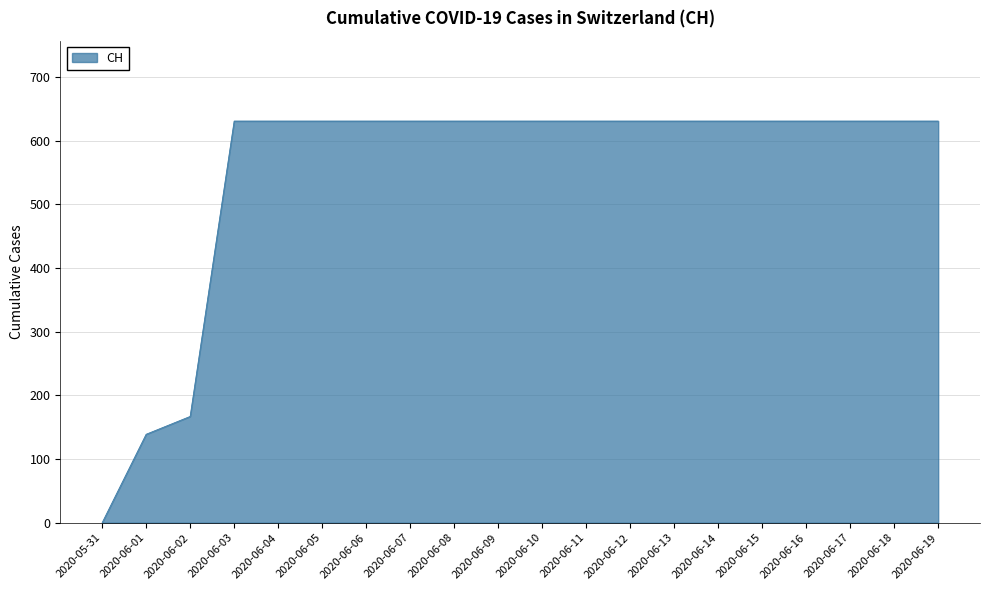

Reading left to right, transcribe all the data shown in this chart.

0	139	167	631	631	631	631	631	631	631	631	631	631	631	631	631	631	631	631	631